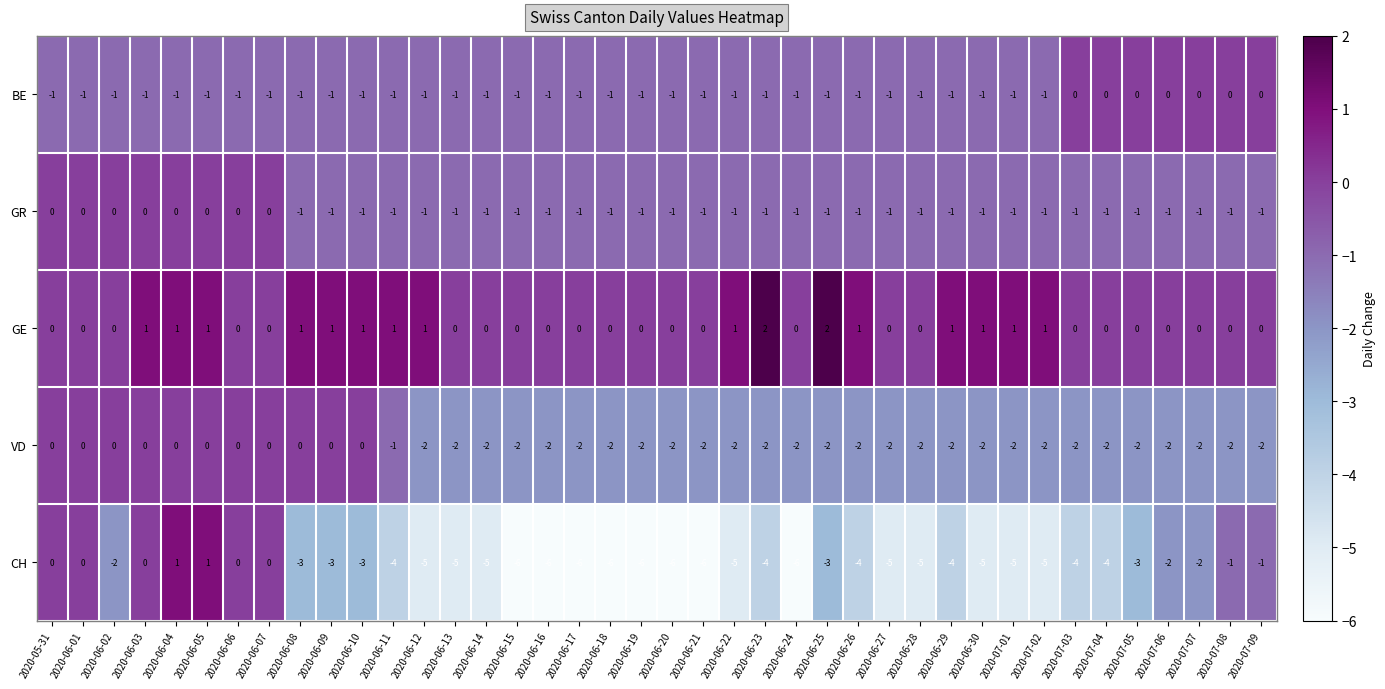

Count the GR values in the range -1 to 0.

40